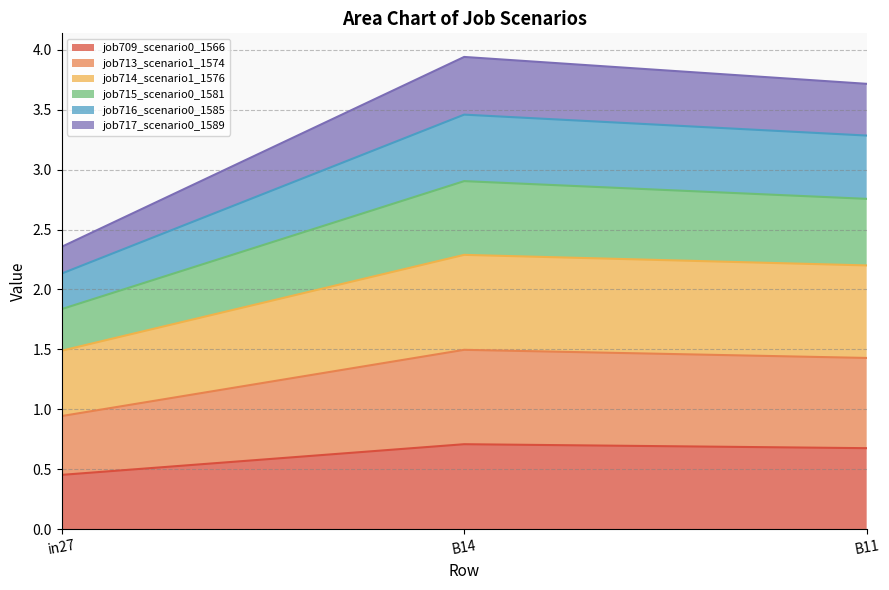

What is the total value across all series at B11?

3.7